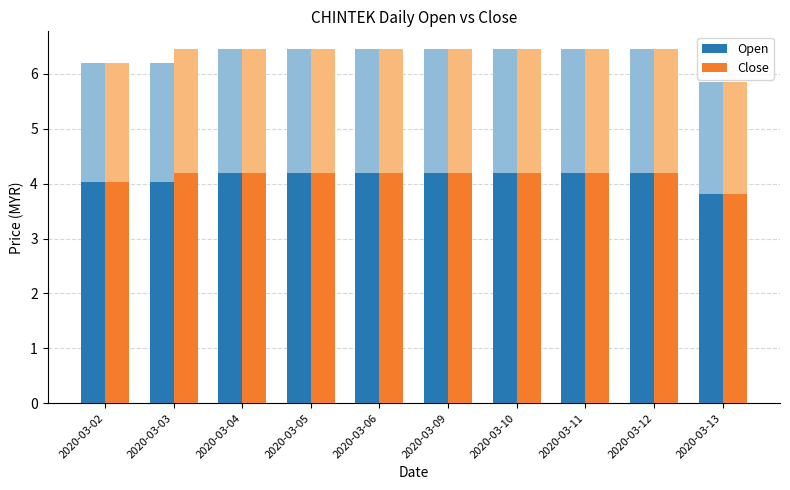

What is the difference between the highest and lowest values at 2020-03-03?

0.2